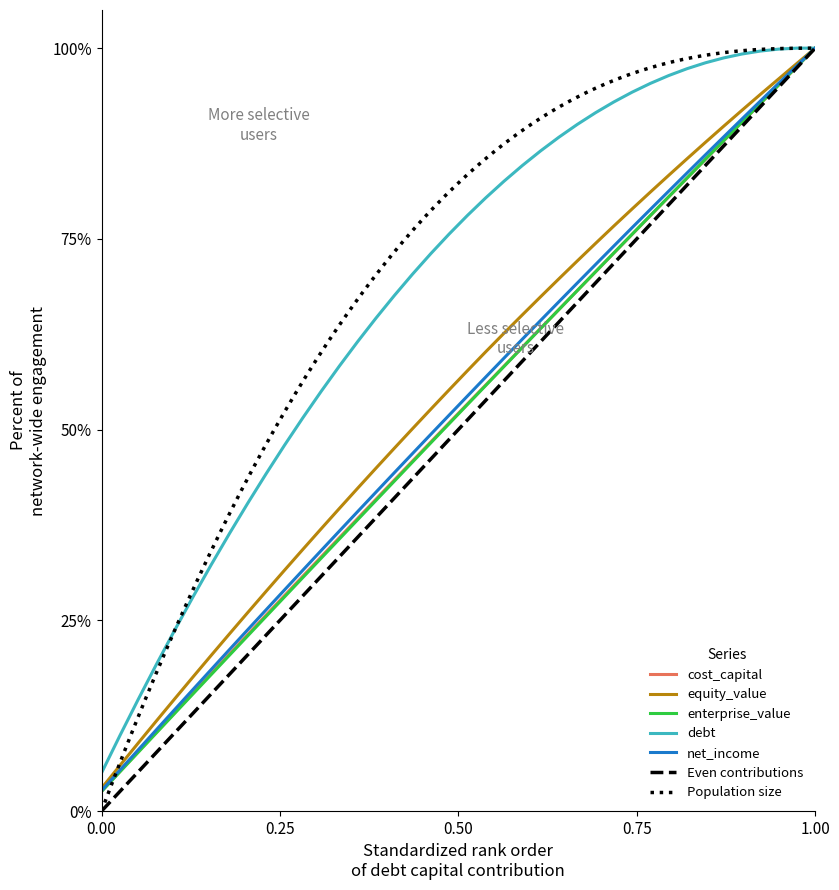

What is the minimum value for equity_value?

3.0